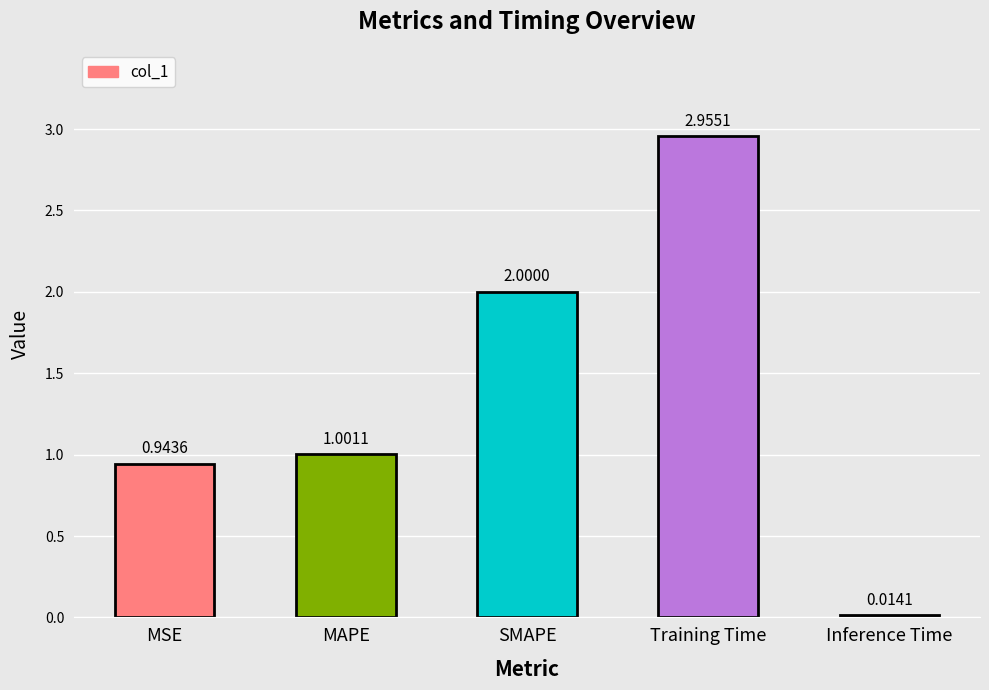

What is the sum of the values at Training Time and MAPE?

4.0